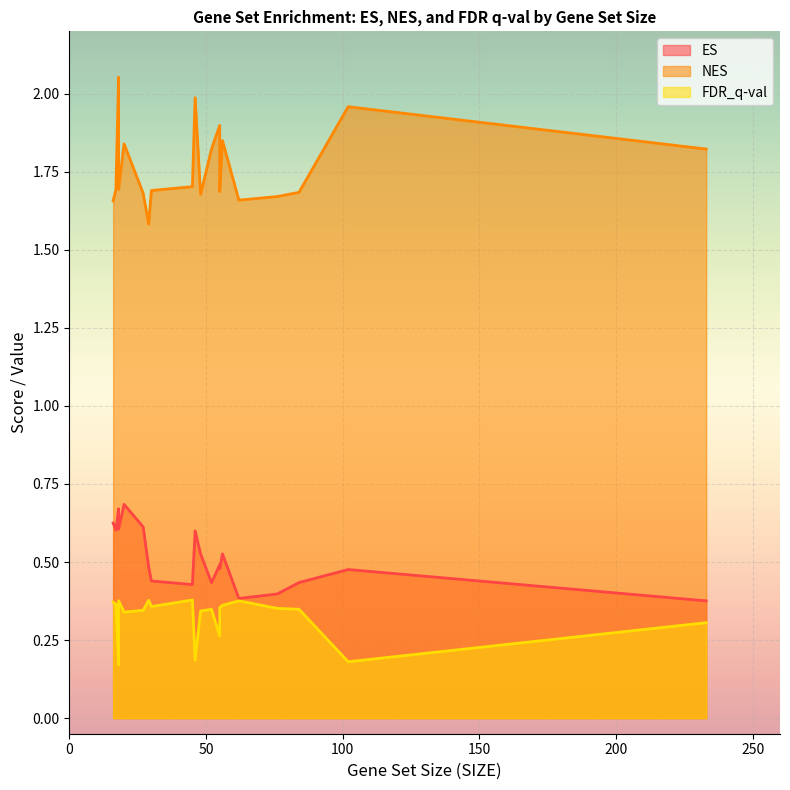

The value of FDR_q-val at 29 is 0.4. True or false?

True